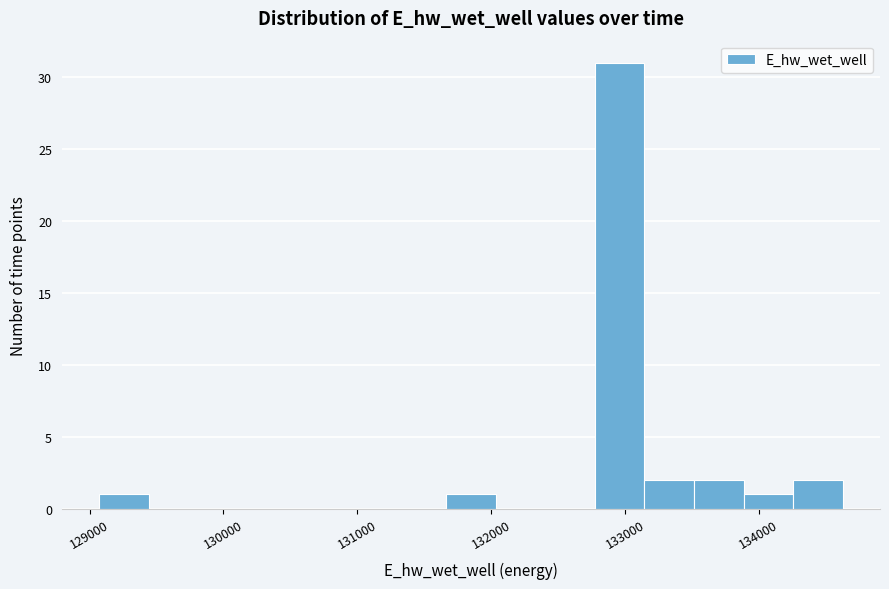

Around what value on the x-axis is the tallest bar? Give the approximate position of its centre, as read against the axis.

133000